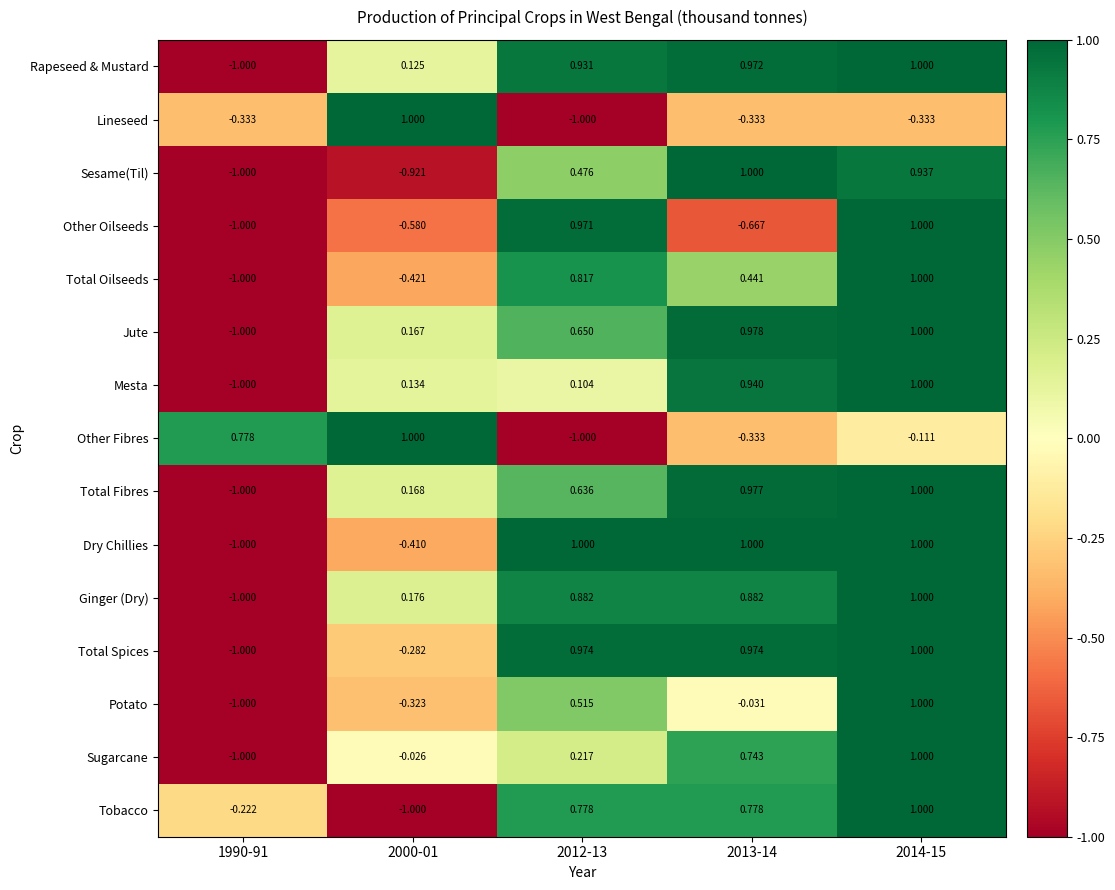

Is the value of Tobacco at 2014-15 greater than the value of Other Fibres at 1990-91?

Yes